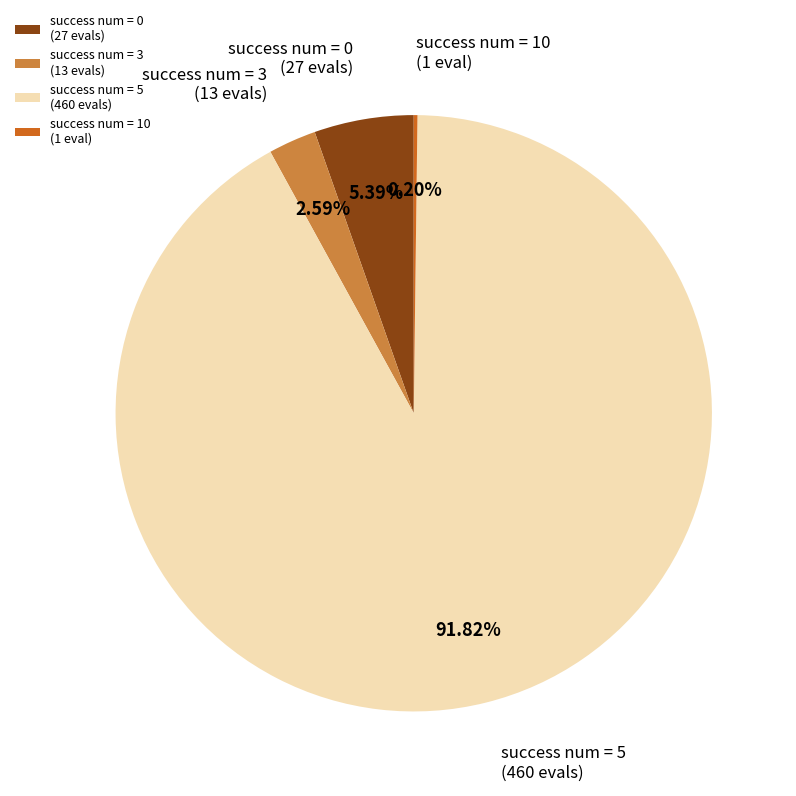

Between success num = 3 (13 evals) and success num = 0 (27 evals), which is larger?

success num = 0 (27 evals)